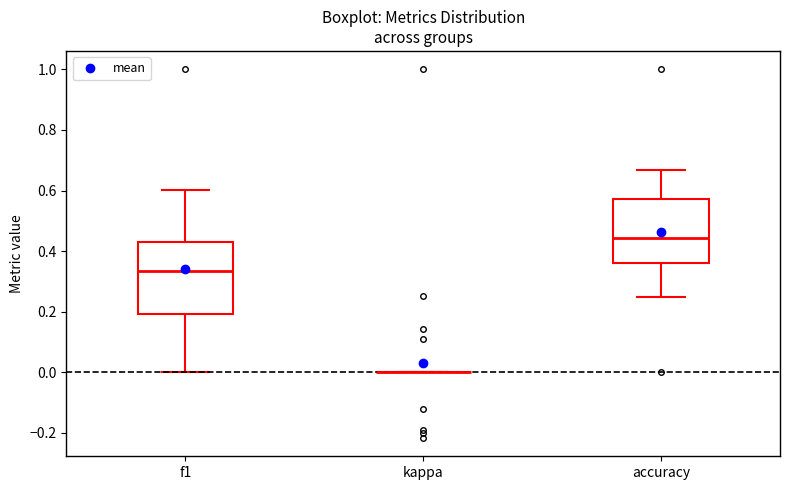

Which box is the tallest, from its lower edge to its upper edge?

f1